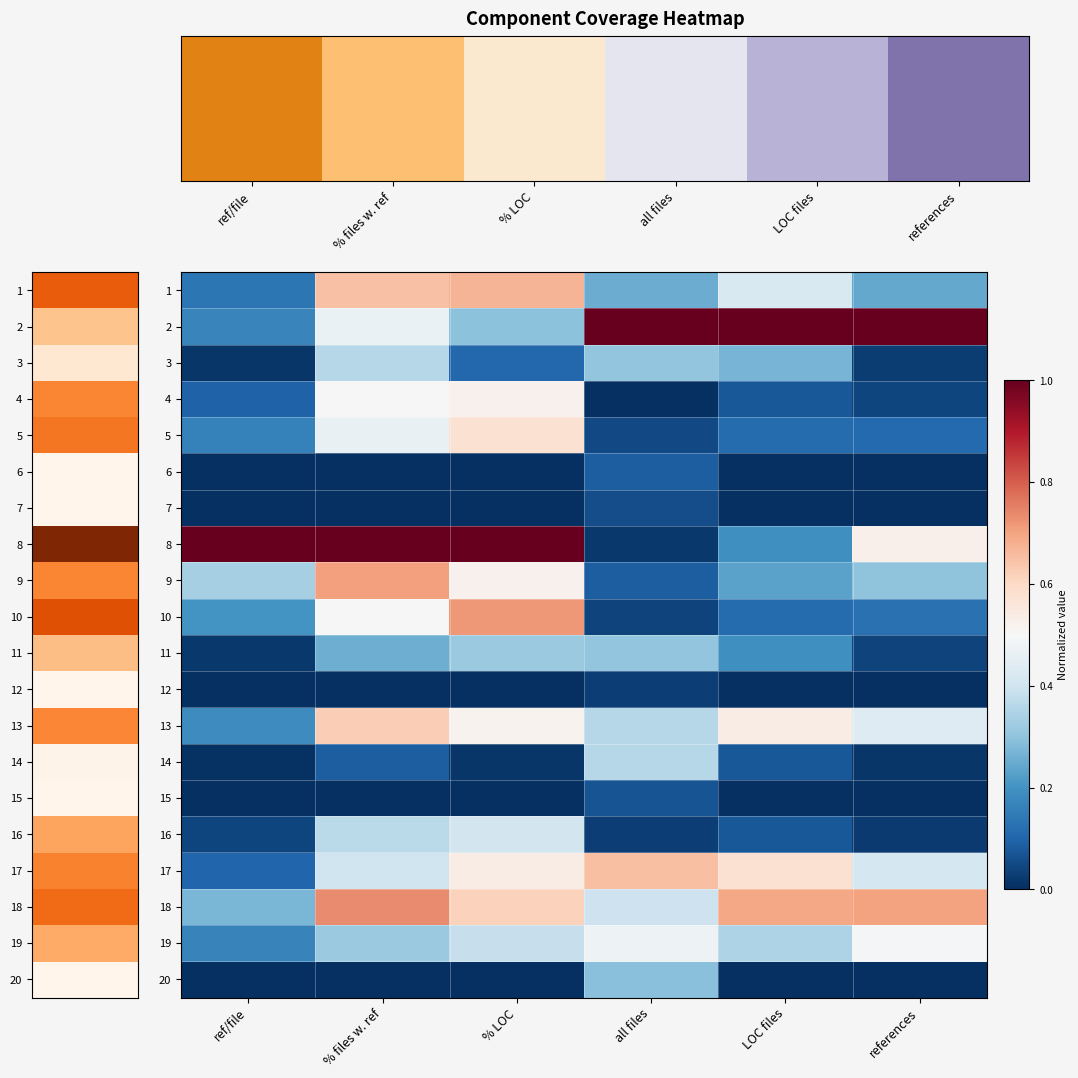

Reading right to left, transcribe all the data shown in this chart.

row_0: 0.2	0.4	0.3	0.7	0.6	0.1
row_1: 1.0	1.0	1.0	0.3	0.5	0.2
row_2: 0.0	0.3	0.3	0.1	0.4	0.0
row_3: 0.0	0.1	0.0	0.5	0.5	0.1
row_4: 0.1	0.1	0.0	0.6	0.5	0.2
row_5: 0.0	0.0	0.1	0.0	0.0	0.0
row_6: 0.0	0.0	0.1	0.0	0.0	0.0
row_7: 0.5	0.2	0.0	1.0	1.0	1.0
row_8: 0.3	0.2	0.1	0.5	0.7	0.3
row_9: 0.1	0.1	0.0	0.7	0.5	0.2
row_10: 0.0	0.2	0.3	0.3	0.3	0.0
row_11: 0.0	0.0	0.0	0.0	0.0	0.0
row_12: 0.4	0.5	0.4	0.5	0.6	0.2
row_13: 0.0	0.1	0.4	0.0	0.1	0.0
row_14: 0.0	0.0	0.1	0.0	0.0	0.0
row_15: 0.0	0.1	0.0	0.4	0.4	0.0
row_16: 0.4	0.6	0.7	0.5	0.4	0.1
row_17: 0.7	0.7	0.4	0.6	0.7	0.3
row_18: 0.5	0.3	0.5	0.4	0.3	0.2
row_19: 0.0	0.0	0.3	0.0	0.0	0.0